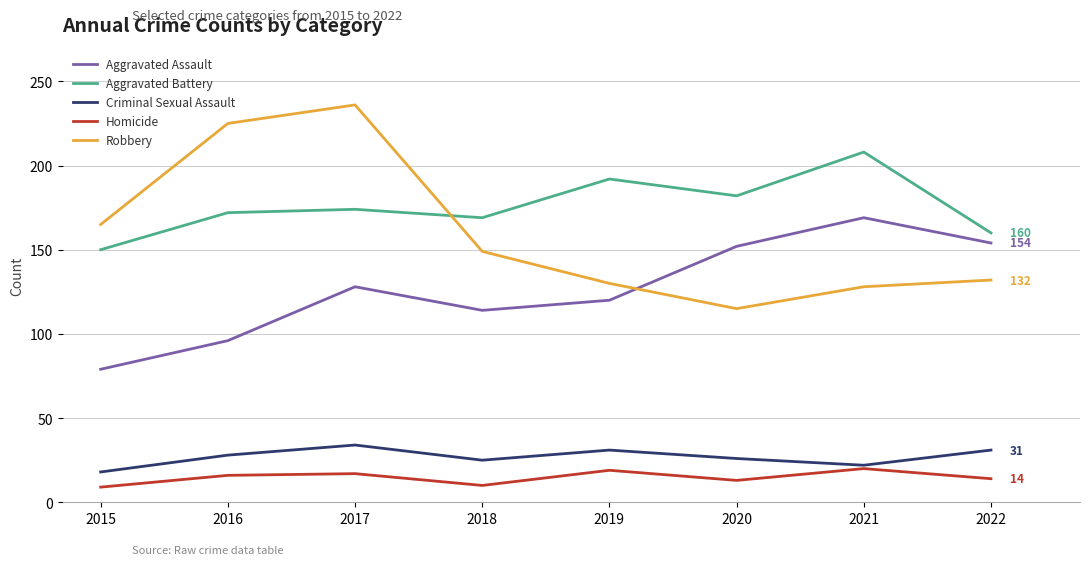

True or false: Homicide has more than 1 interior local peaks.

True